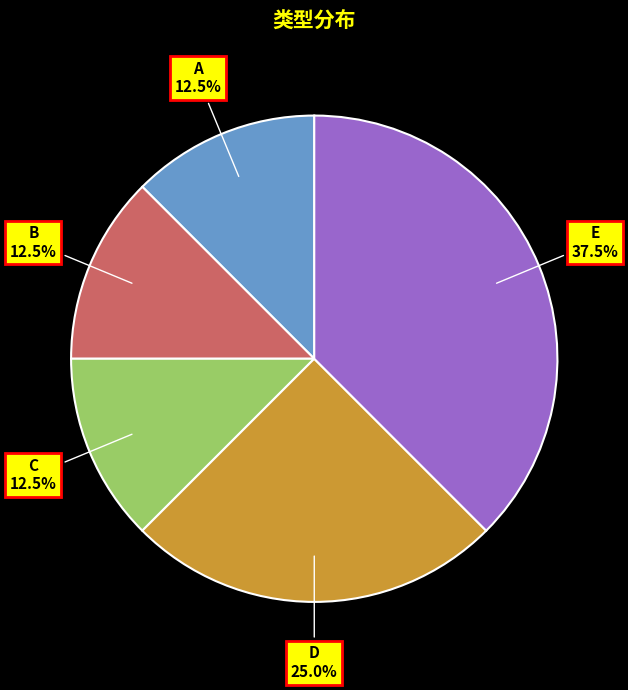

How much of the chart is everything except A?

87.5%